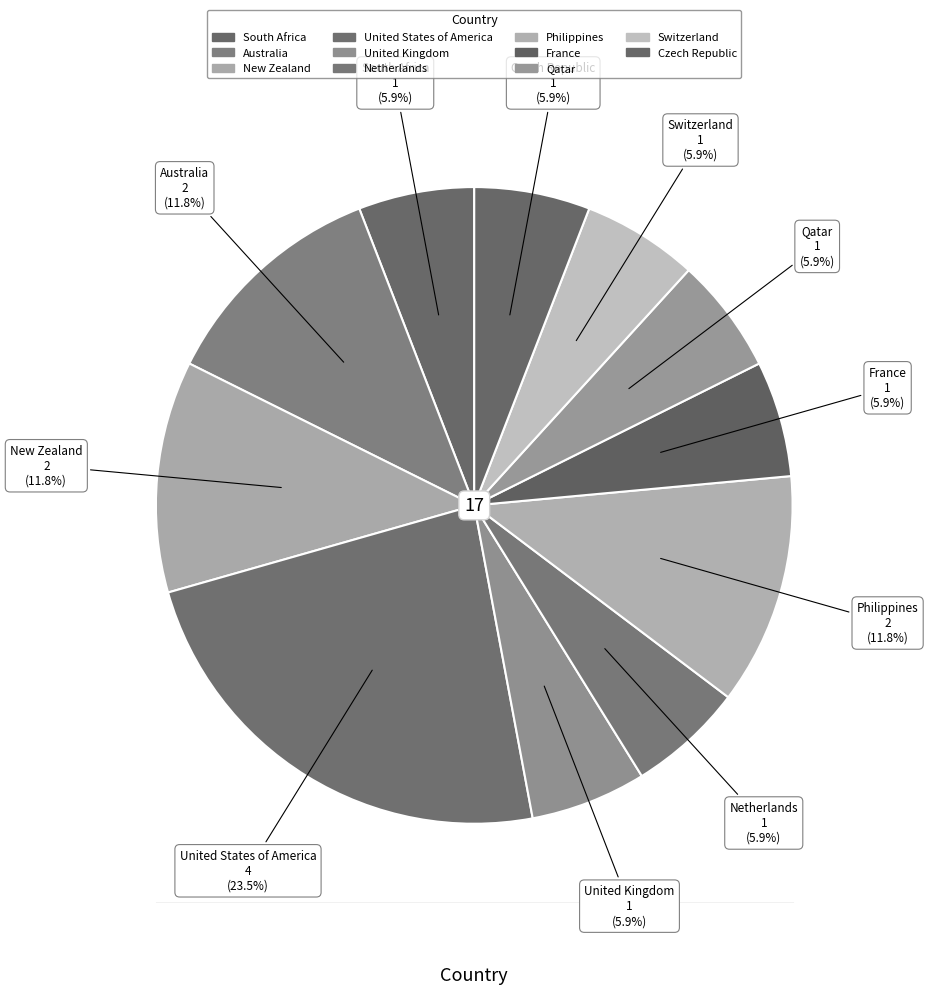

True or false: New Zealand accounts for 17% of the total.

False